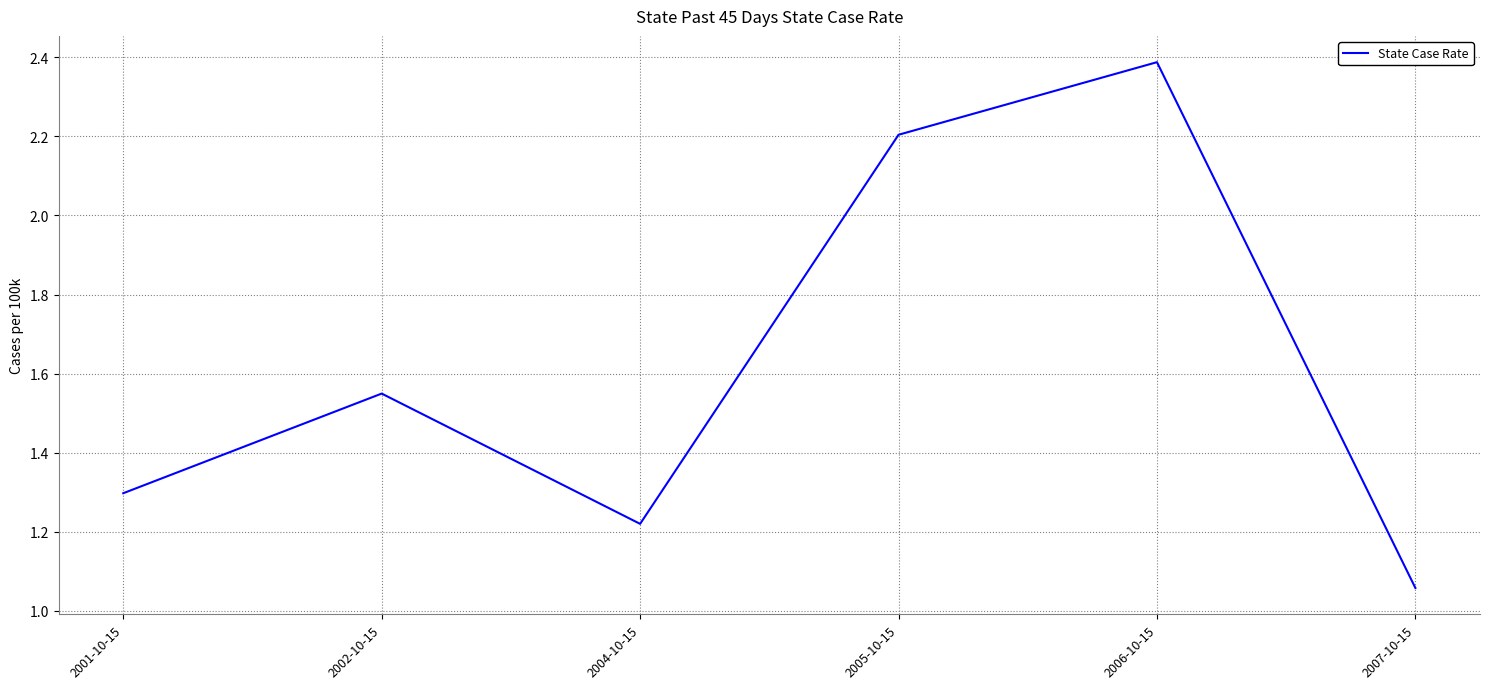

What position from the left is 2007-10-15?

6